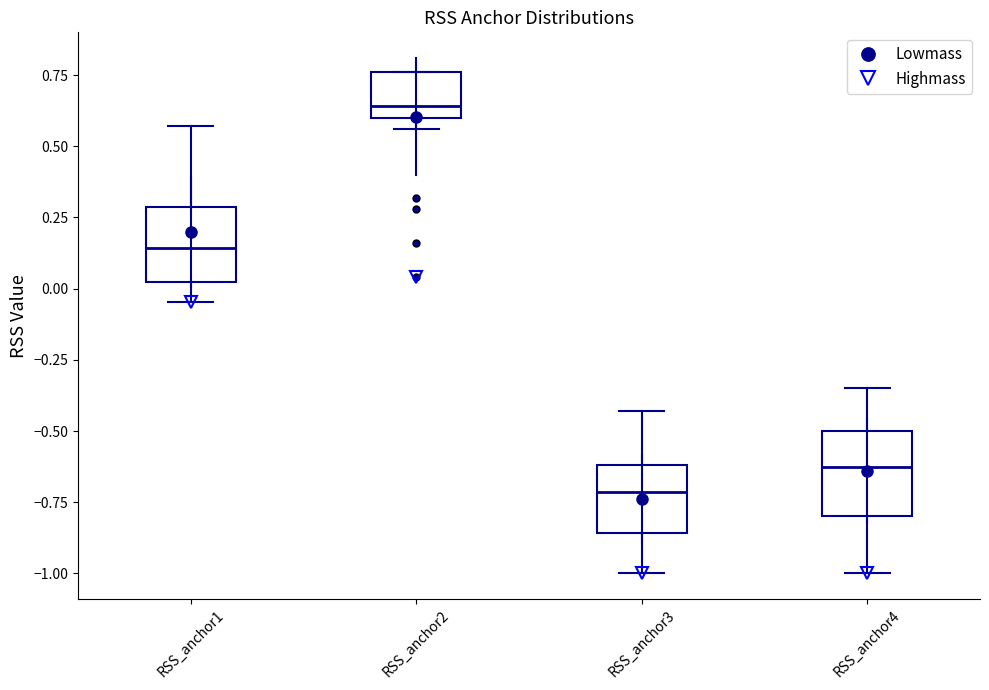

Where is the upper edge of the box for RSS_anchor2 on the y-axis? The values are not printed on the chart, so give them approximately, as read against the axis.

0.75